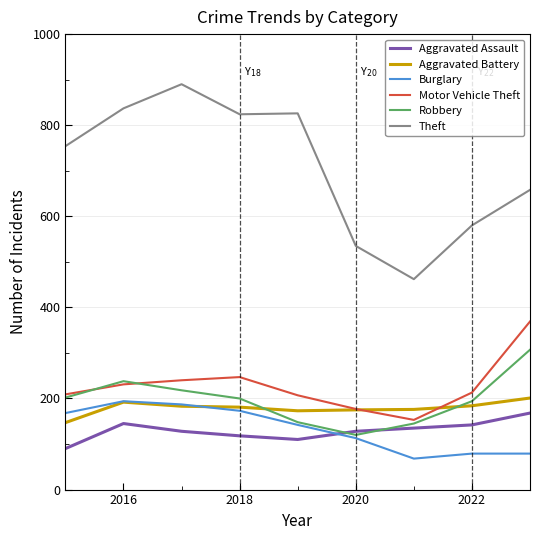

What is the smallest value displayed?

68